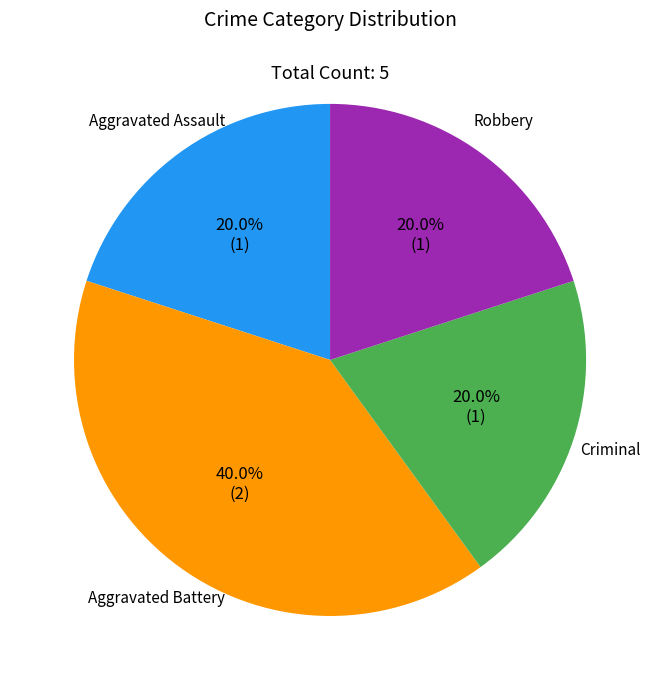

Is there any slice that represents more than half of the pie?

No